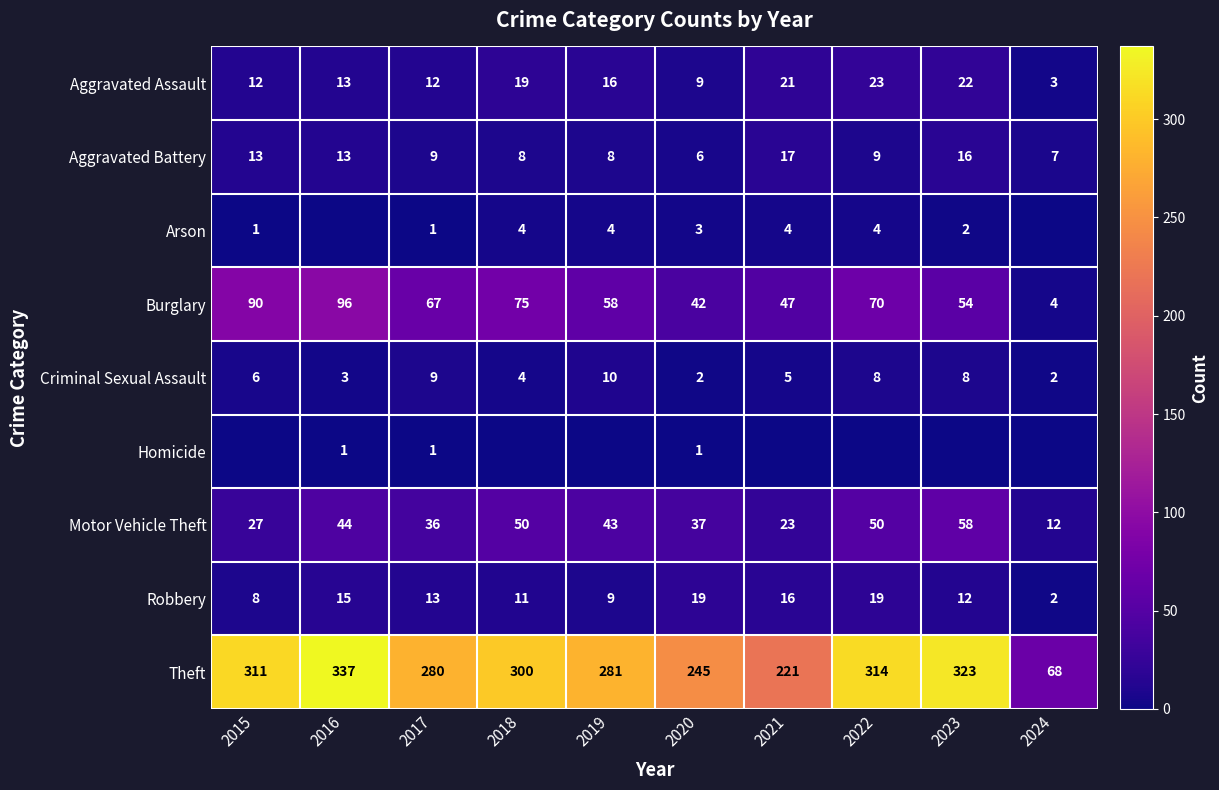

At how many categories does at least one series exceed 75?

9